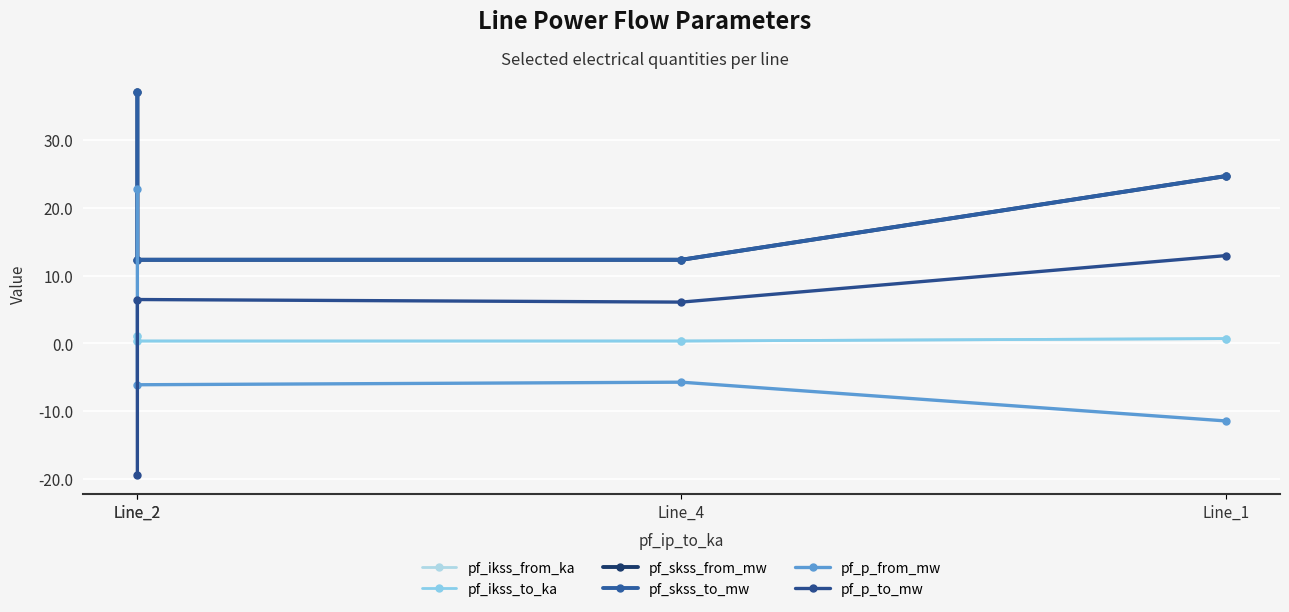

What is the difference between the maximum and minimum values in the pf_skss_from_mw series?

24.7